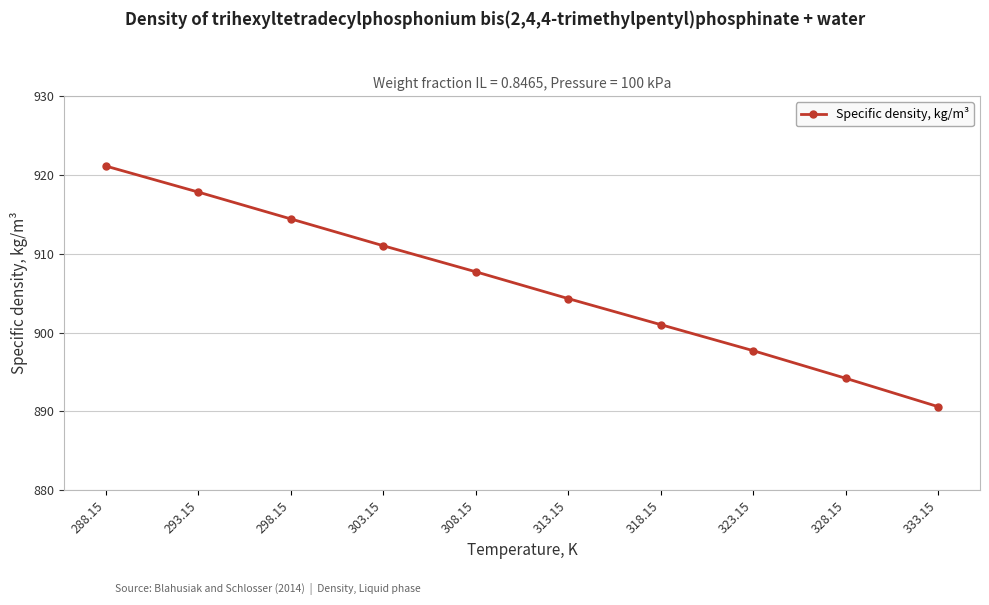

Which has a higher value, 288.15 or 328.15?

288.15